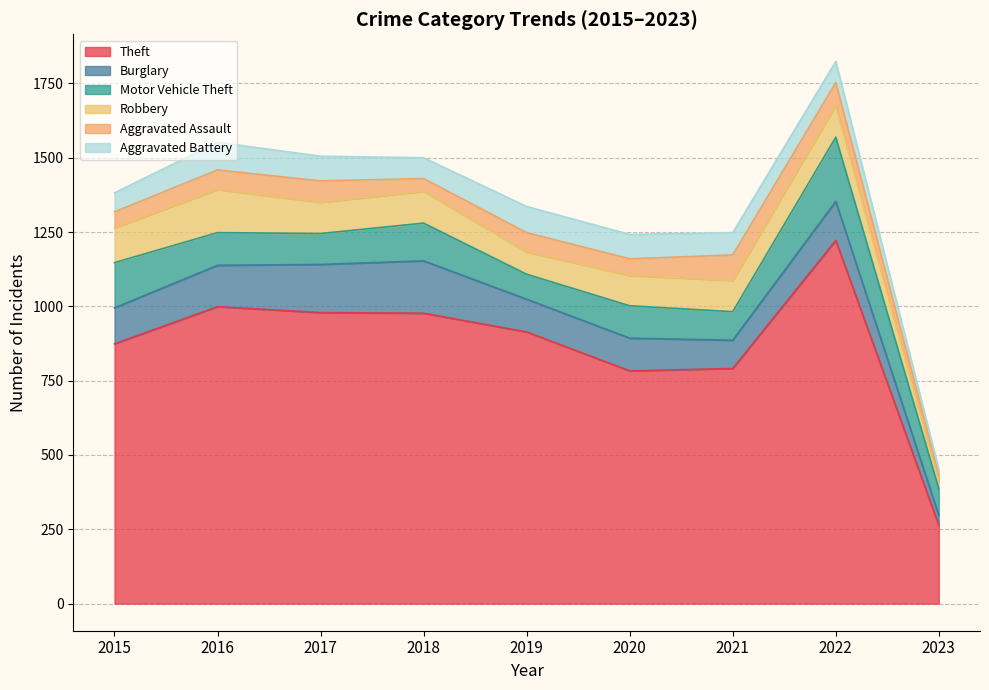

At which category does Motor Vehicle Theft reach its first local peak?

2018